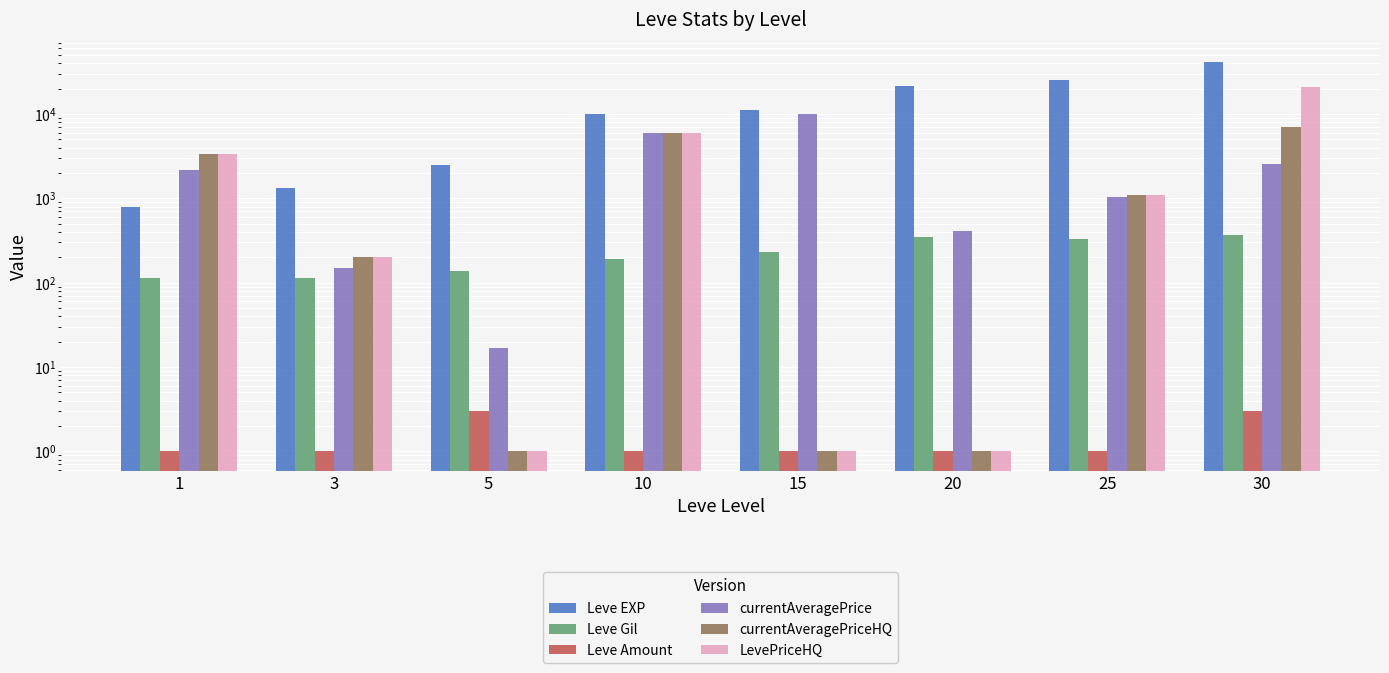

Between 30 and 10, which is larger?

30